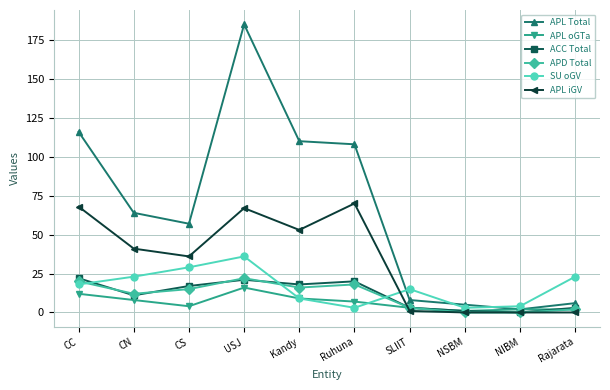

True or false: APL Total has more than 0 interior local peaks.

True